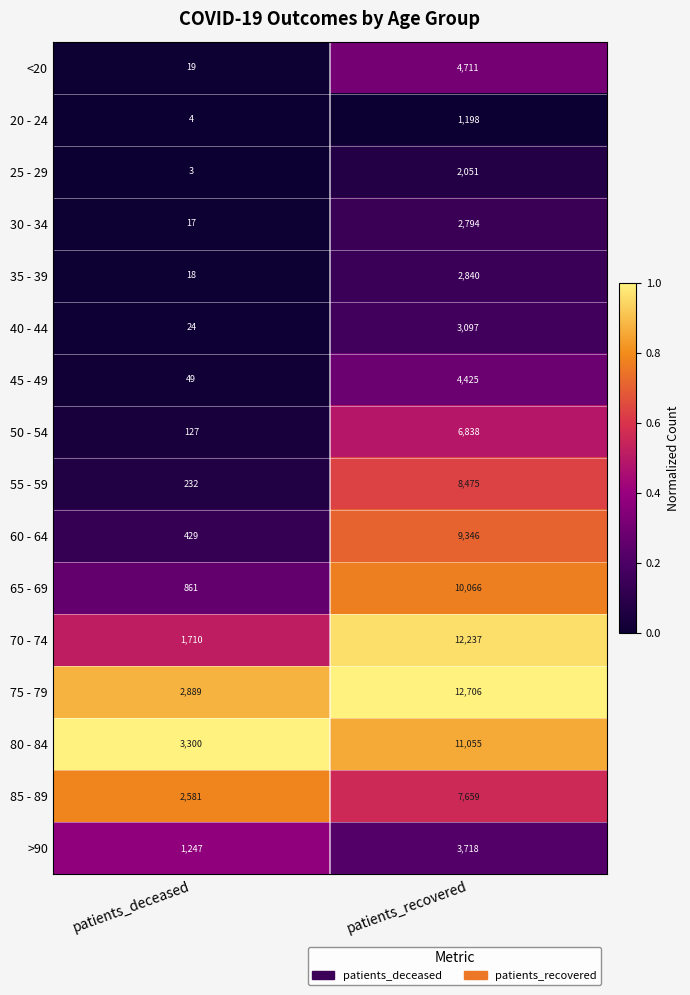

What is the sum of the >90 values at patients_recovered and patients_deceased?

4965